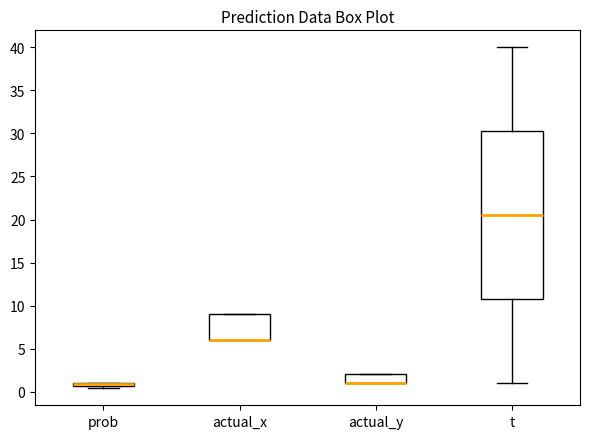

Comparing the boxes themselves (not the whiskers), which one is the tallest?

t